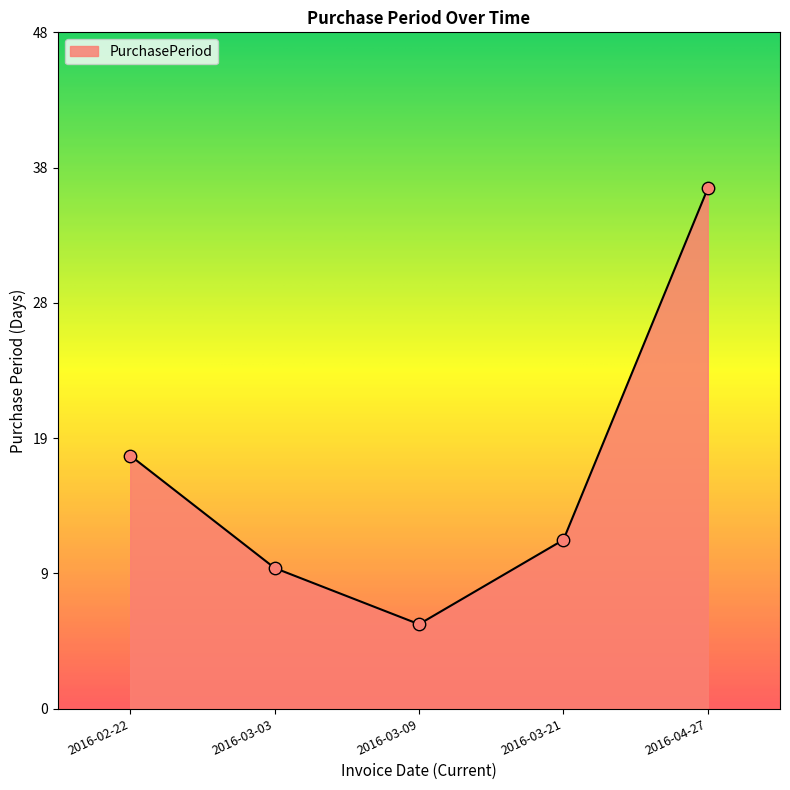

What is the change in value from 2016-02-22 to 2016-03-21?

-6